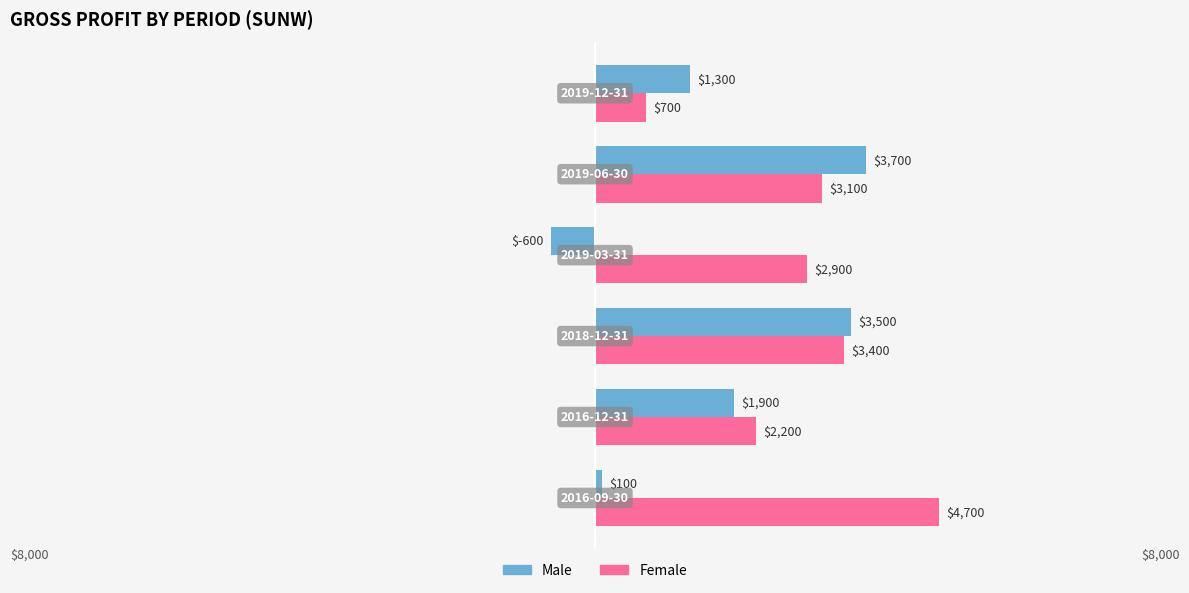

Which category has the highest value in the Female series?

2016-09-30